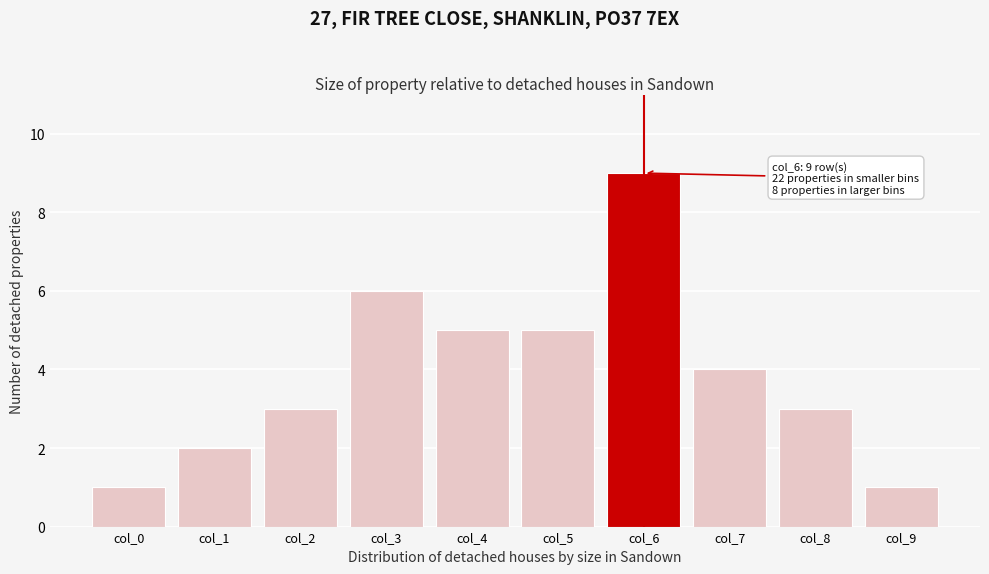

Reading right to left, extract all data points from this chart.

col_9=1	col_8=3	col_7=4	col_6=9	col_5=5	col_4=5	col_3=6	col_2=3	col_1=2	col_0=1